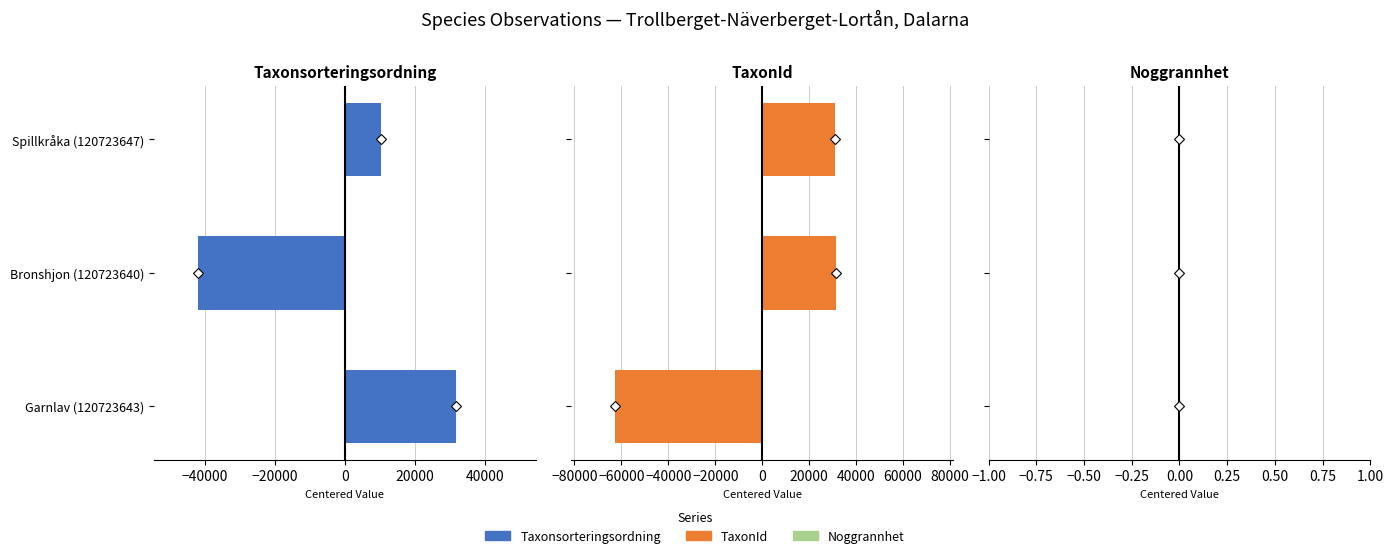

Rank the series by their maximum value, from highest to lowest.

Taxonsorteringsordning, TaxonId, Noggrannhet